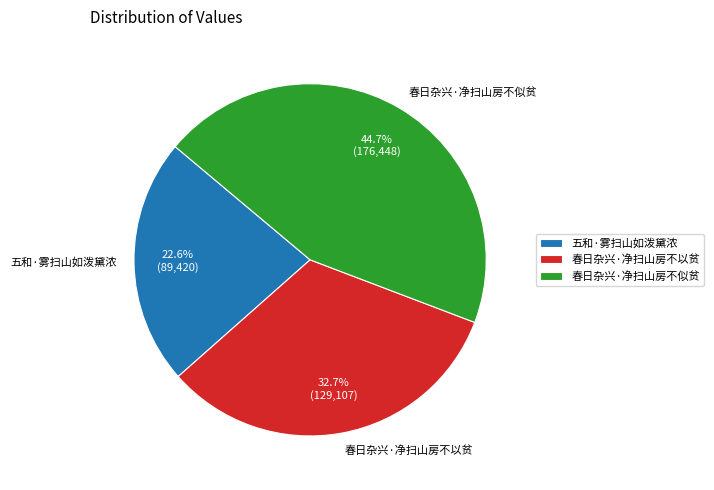

To the nearest percent, what percentage of the pie is 春日杂兴·净扫山房不以贫?

33%